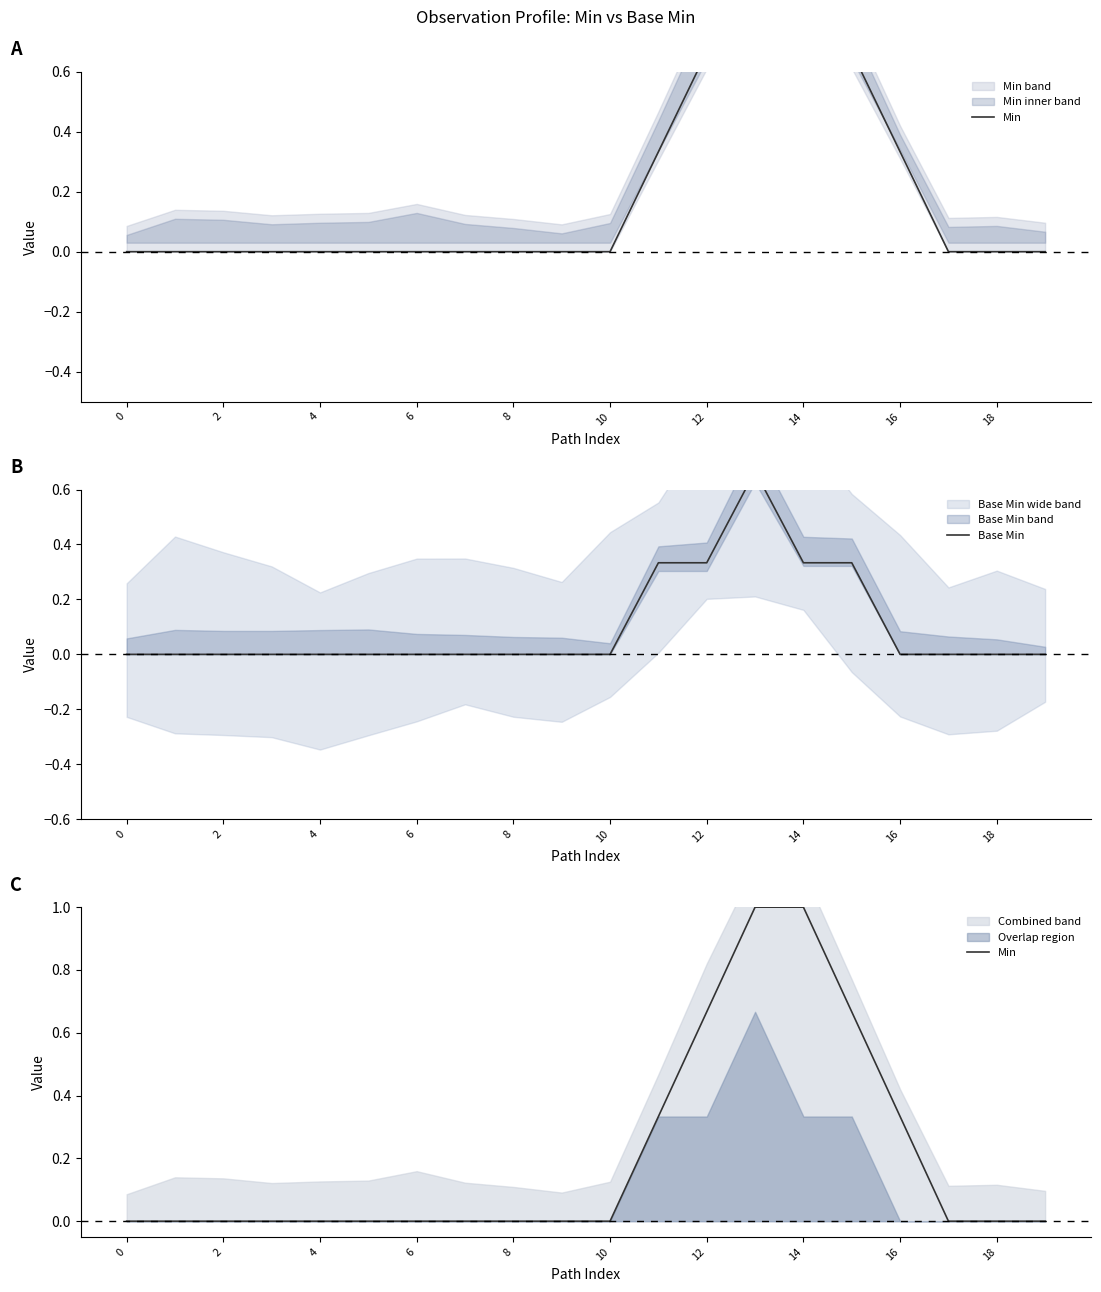

Reading right to left, transcribe all the data shown in this chart.

Min: 0.0	0.0	0.0	0.3	0.7	1.0	1.0	0.7	0.3	0.0	0.0	0.0	0.0	0.0	0.0	0.0	0.0	0.0	0.0	0.0
Base Min: 0.0	0.0	0.0	0.0	0.3	0.3	0.7	0.3	0.3	0.0	0.0	0.0	0.0	0.0	0.0	0.0	0.0	0.0	0.0	0.0